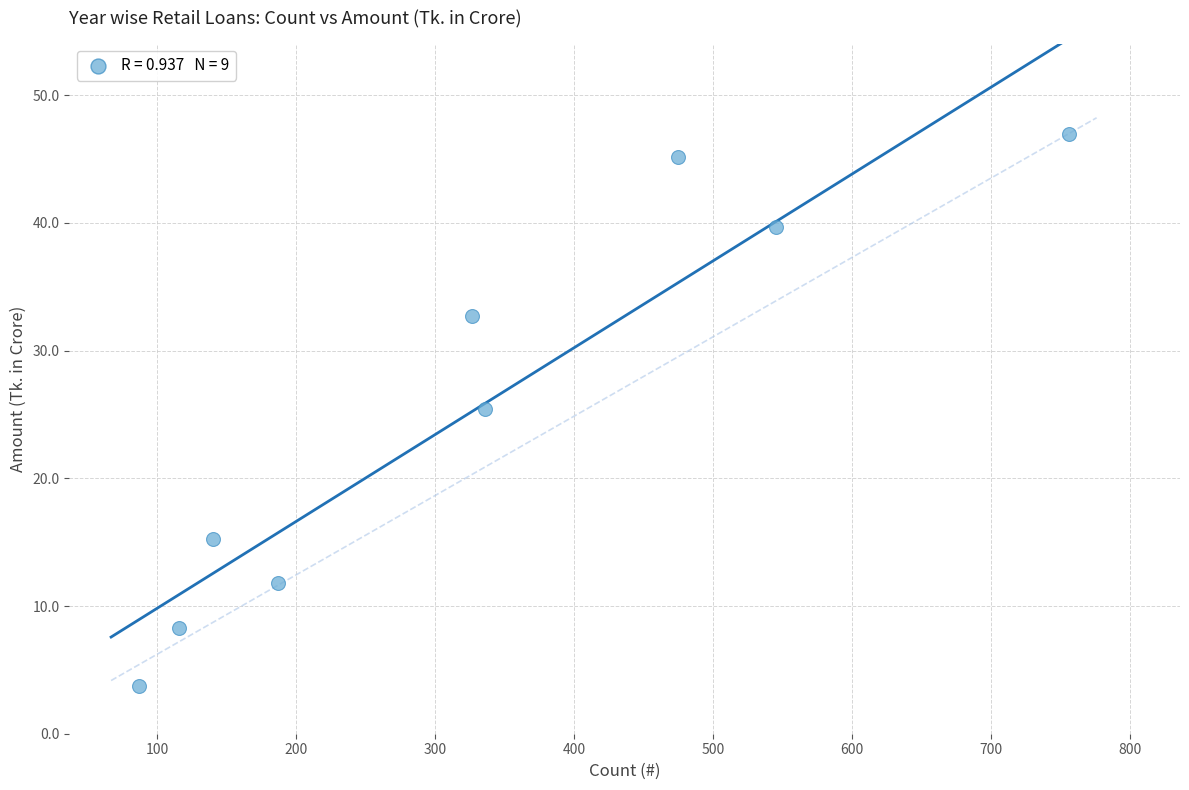

What is the range of X values (max minus min)?

669.0